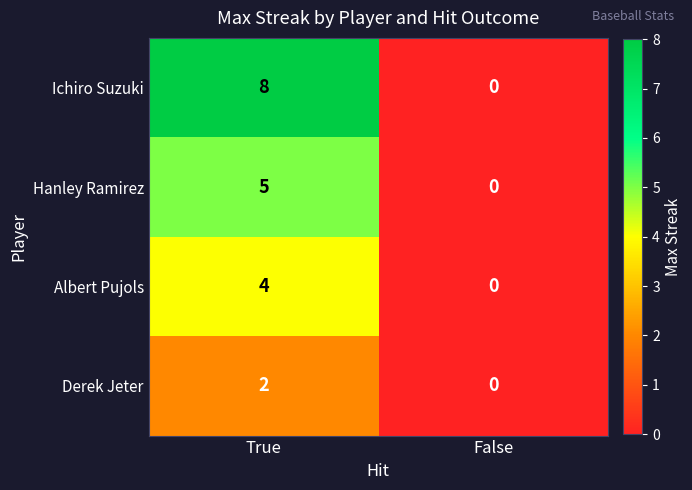

Reading left to right, extract all data points from this chart.

Ichiro Suzuki: 8	0
Hanley Ramirez: 5	0
Albert Pujols: 4	0
Derek Jeter: 2	0